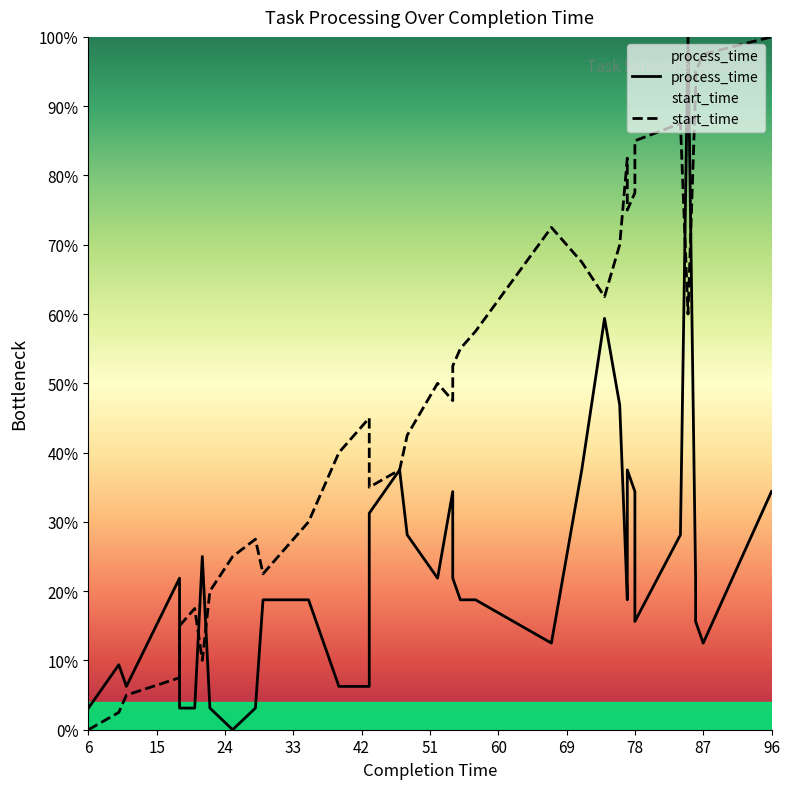

What is the difference between the second highest and second lowest values in the start_time series?

95.0